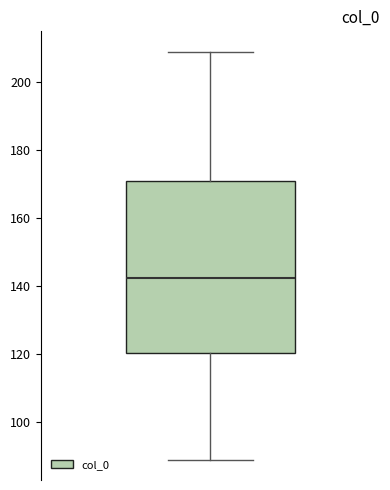

Where is the upper edge of the box on the y-axis? The values are not printed on the chart, so give them approximately, as read against the axis.

172